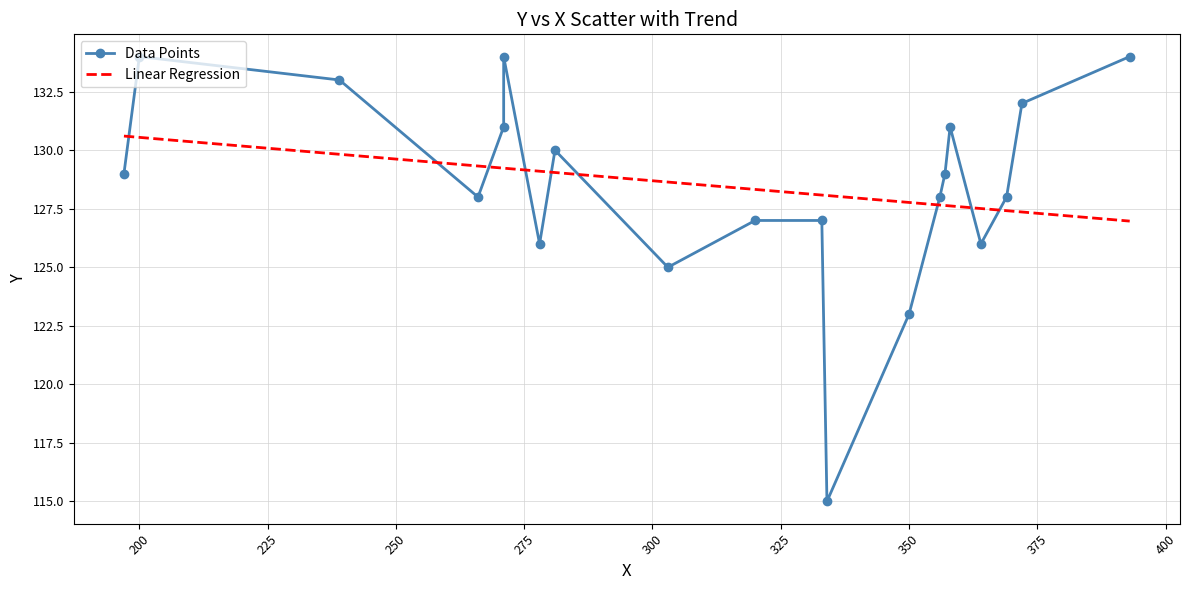

Reading right to left, extract all data points from this chart.

Data Points: 134.0	132.0	128.0	126.0	131.0	129.0	128.0	123.0	115.0	127.0	127.0	125.0	130.0	126.0	134.0	131.0	128.0	133.0	134.0	129.0
Linear Regression: 127.0	127.4	127.4	127.5	127.6	127.6	127.7	127.8	128.1	128.1	128.3	128.6	129.0	129.1	129.2	129.2	129.3	129.8	130.5	130.6